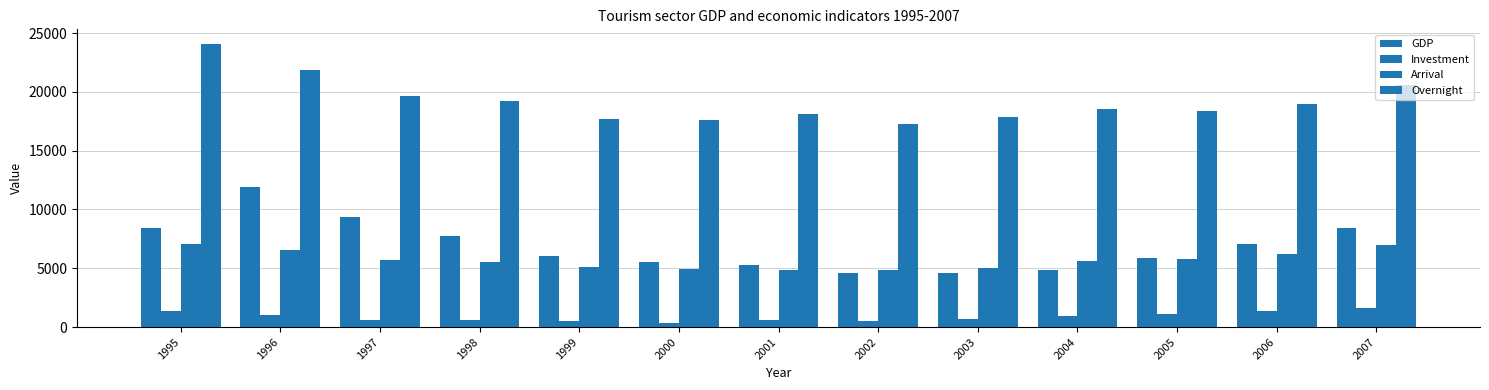

Reading right to left, extract all data points from this chart.

GDP: 8402.4	7060.5	5872.2	4850.4	4556.1	4586.9	5237.2	5491.7	6072.9	7758.8	9375.7	11924.2	8461.5
Investment: 1600.9	1332.0	1080.6	956.9	704.4	557.0	584.8	316.7	526.3	581.4	627.3	1040.7	1389.0
Arrival: 6972.0	6216.0	5805.0	5639.0	5057.0	4847.0	4875.0	4920.0	5109.0	5552.0	5727.0	6595.0	7070.0
Overnight: 20593.0	18992.0	18373.0	18501.0	17845.0	17277.0	18122.0	17647.0	17670.0	19183.0	19611.0	21838.0	24111.0